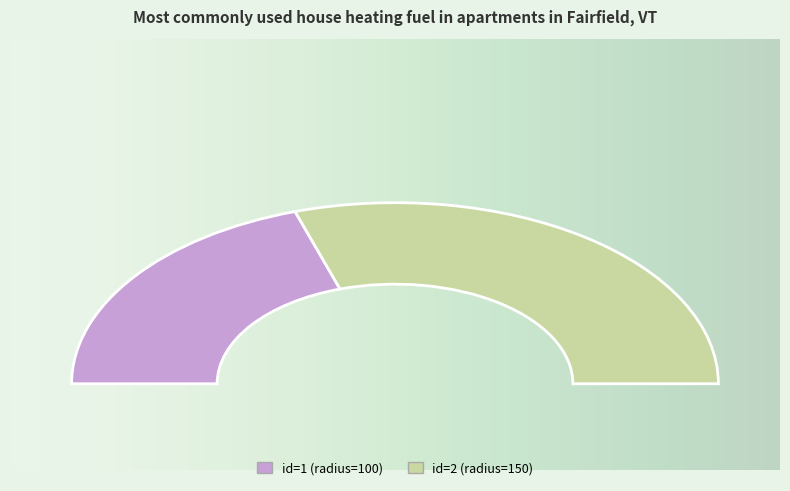

How many slices are in this pie chart?

2